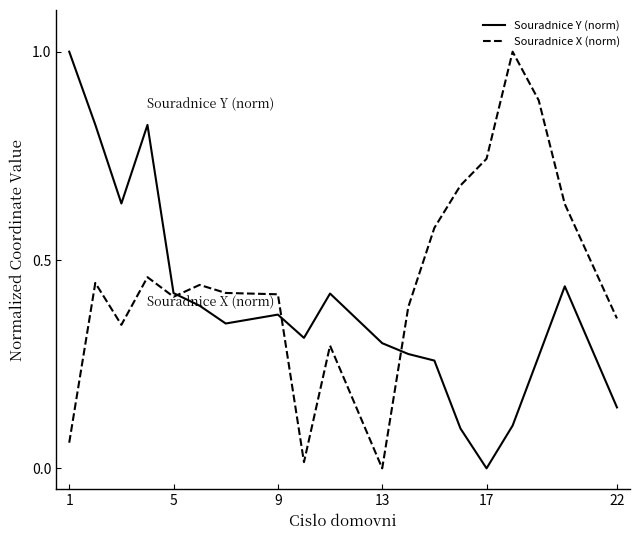

True or false: Souradnice X (norm) has more than 2 interior local peaks.

True